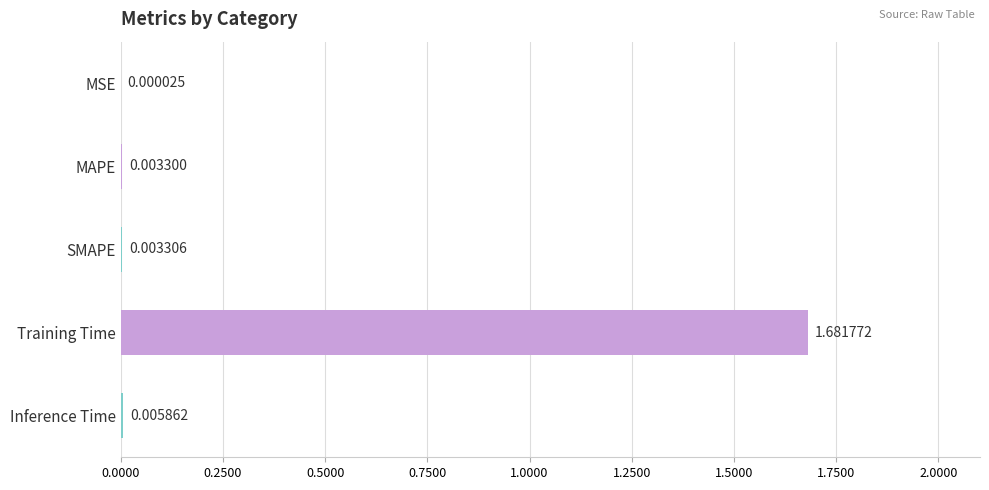

Which category has the highest value across all series?

Training Time